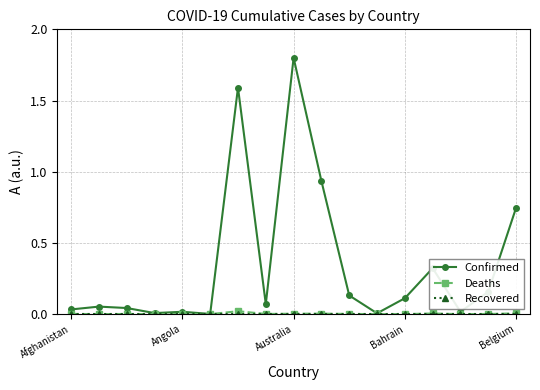

Which series has the largest range (max minus min)?

Confirmed